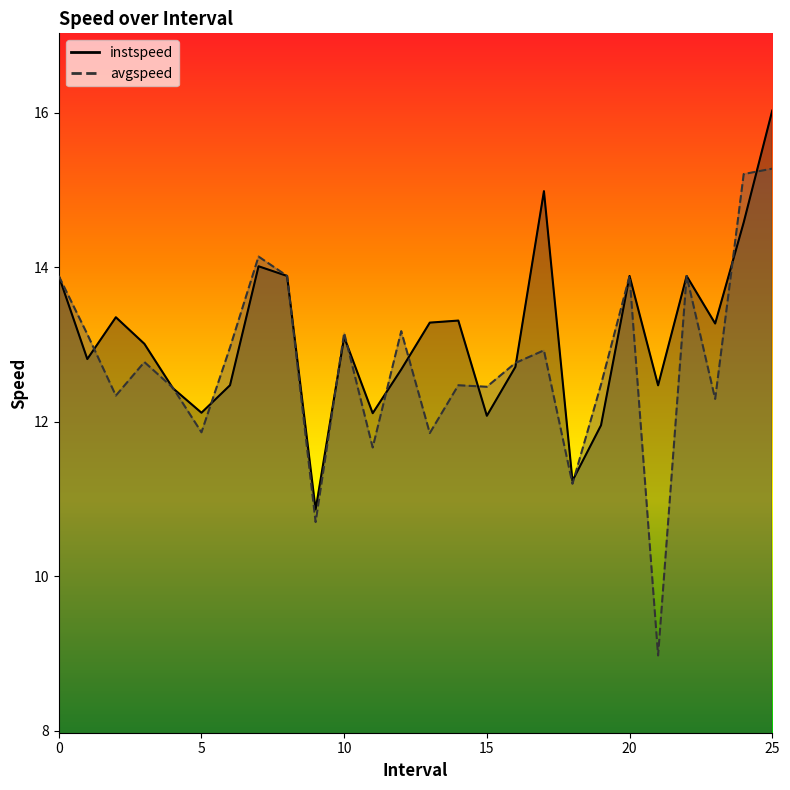

True or false: instspeed has a value of 22.2 at 2.0.

False